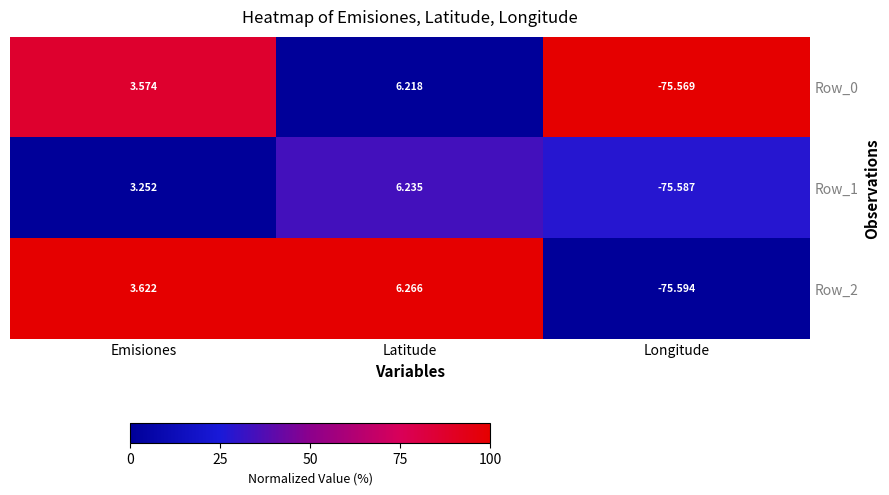

Which series has the widest spread of values?

Row_2